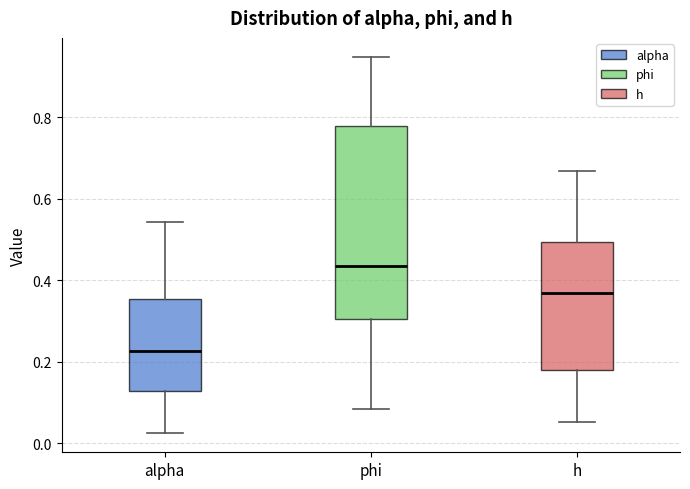

Reading left to right, transcribe this box plot: for each box, give where its median line is, the range the box spans, and where its two whiskers end, as read against the y-axis. The values are not printed on the chart, so give them approximately, as read against the axis.

alpha: median 0.22, box 0.12 to 0.36, whiskers 0.02 to 0.54
phi: median 0.44, box 0.30 to 0.78, whiskers 0.08 to 0.94
h: median 0.36, box 0.18 to 0.50, whiskers 0.06 to 0.66